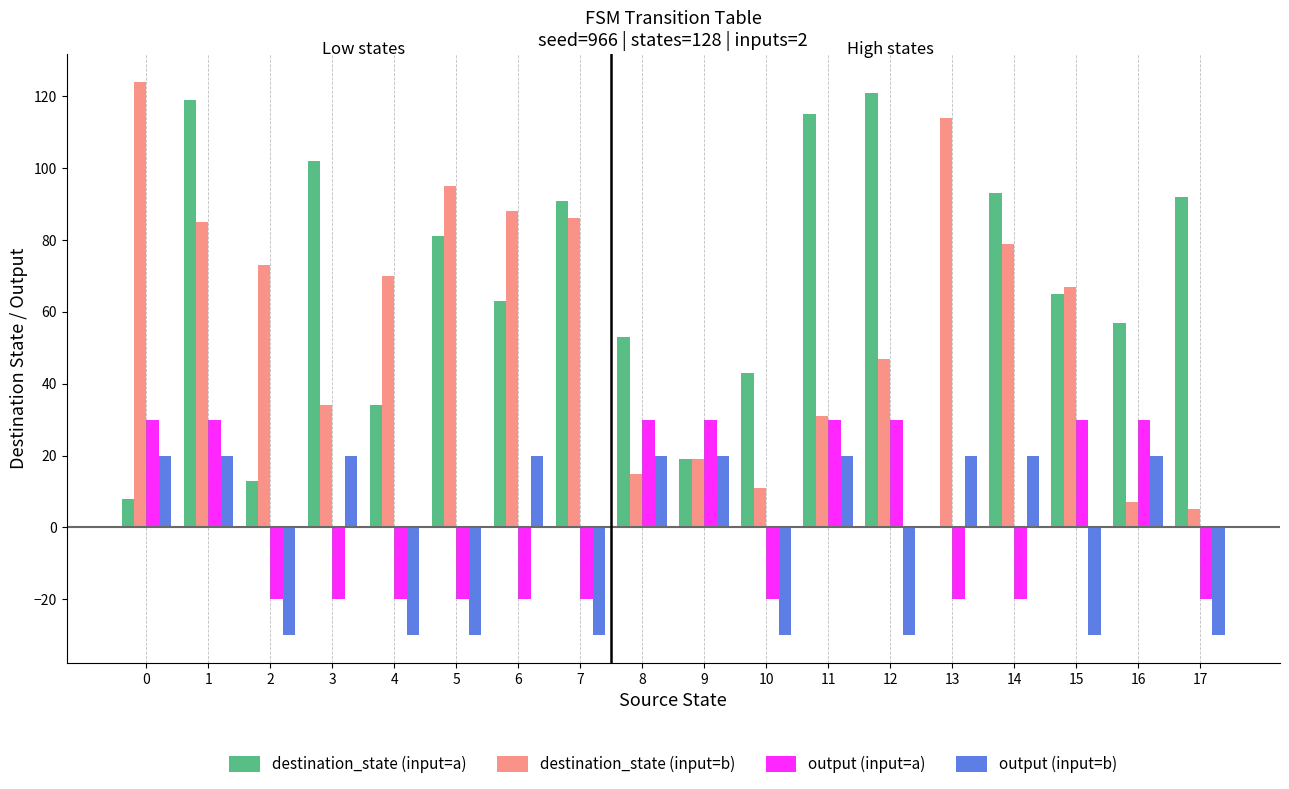

What is the sum of all output (input=a) values?

40